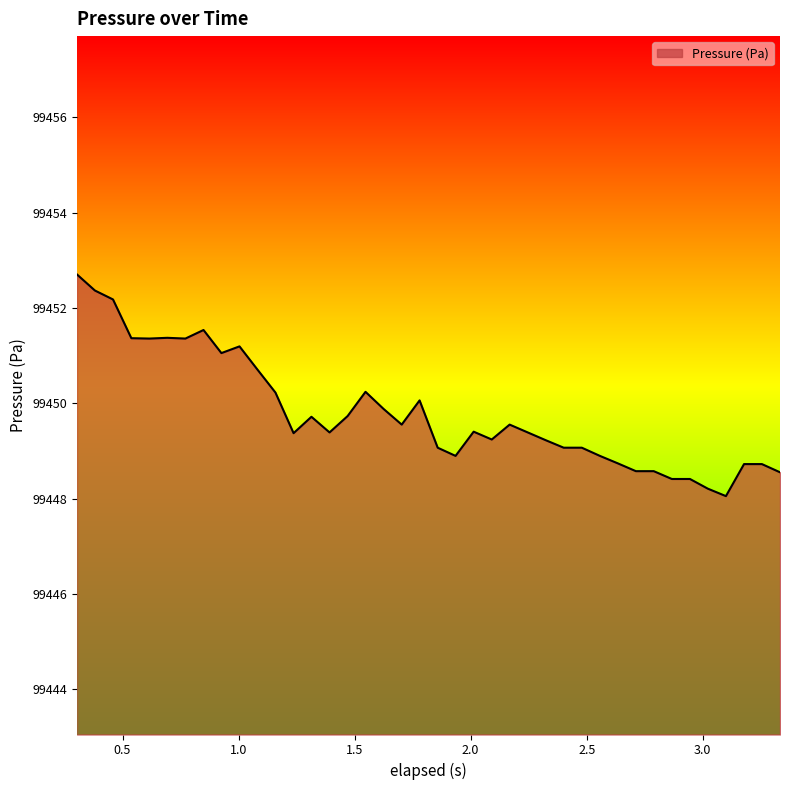

What is the greatest value displayed?

99452.7